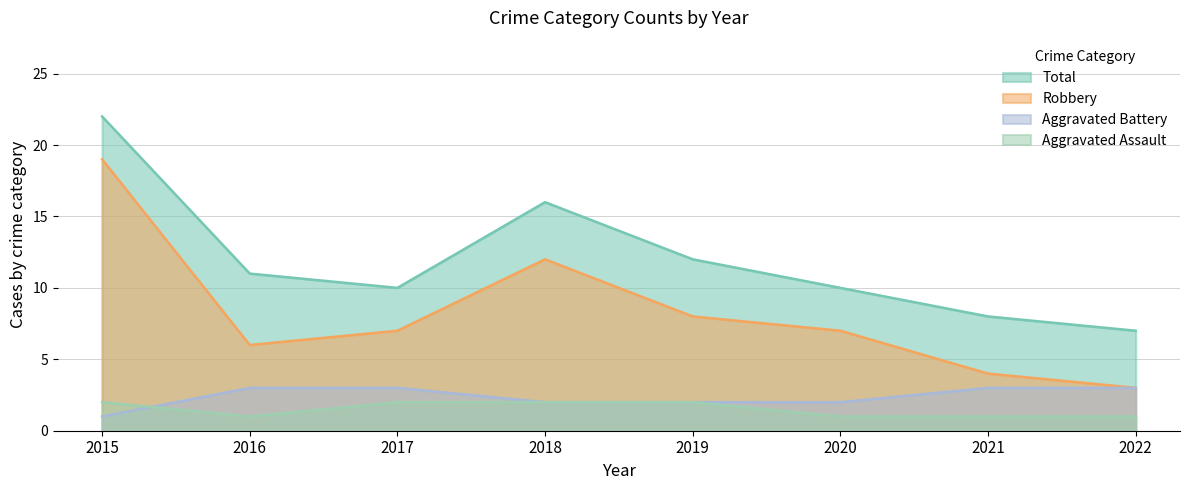

At 2021, list the series in order from smallest to largest.

Aggravated Assault, Aggravated Battery, Robbery, Total